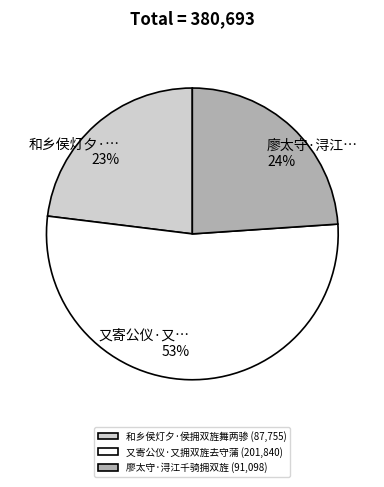

Is there any slice that represents more than half of the pie?

Yes